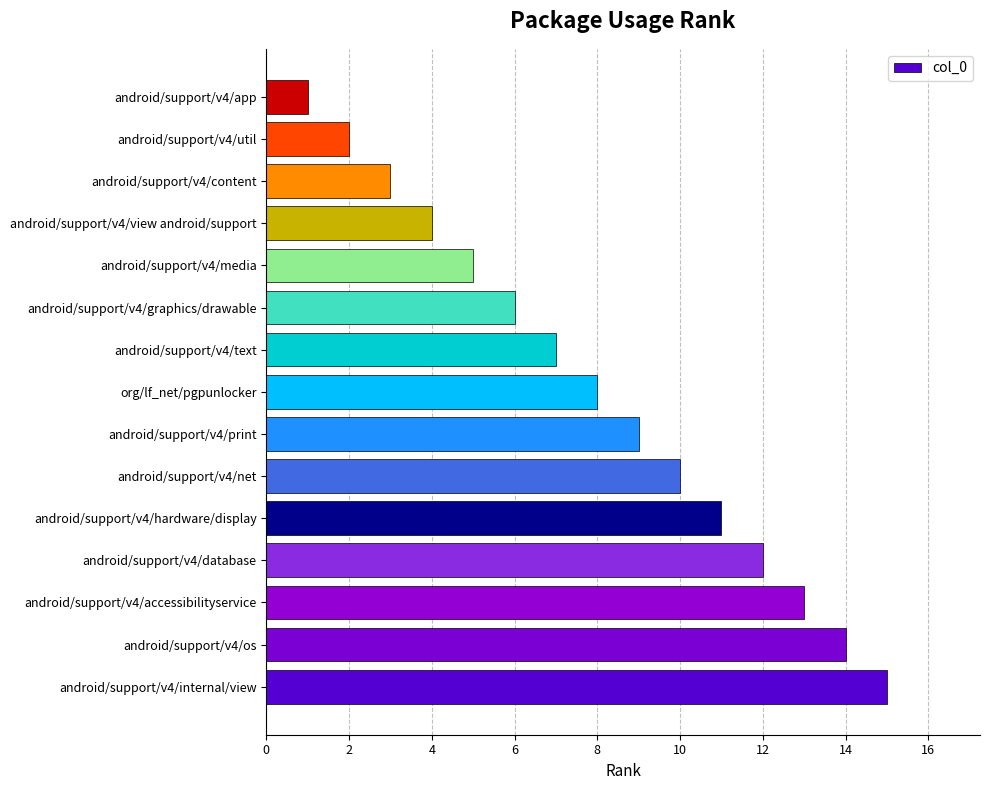

What is the sum of all values?

120